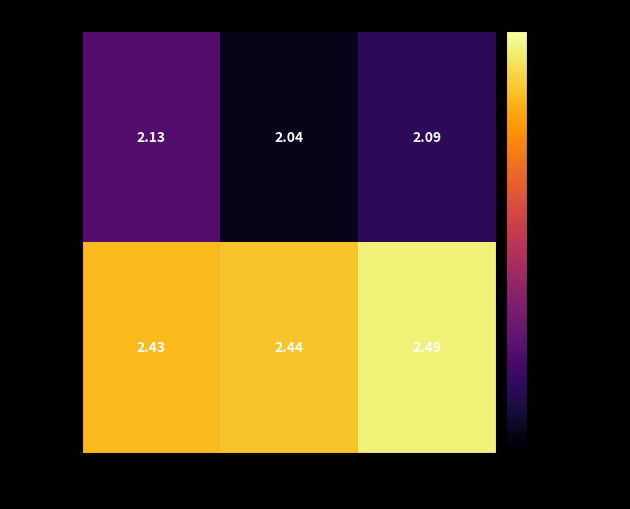

Between Rep 1 and Rep 3, which series saw the biggest shift?

RUN 2